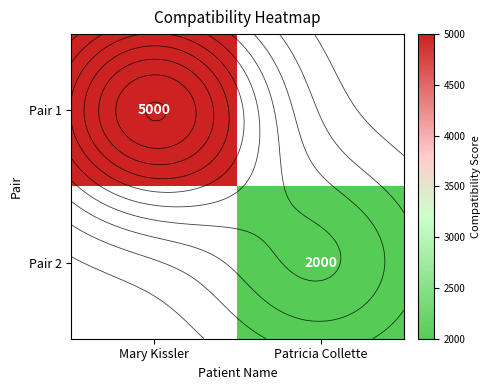

Rank the series by their average value, from lowest to highest.

Pair 1, Pair 2